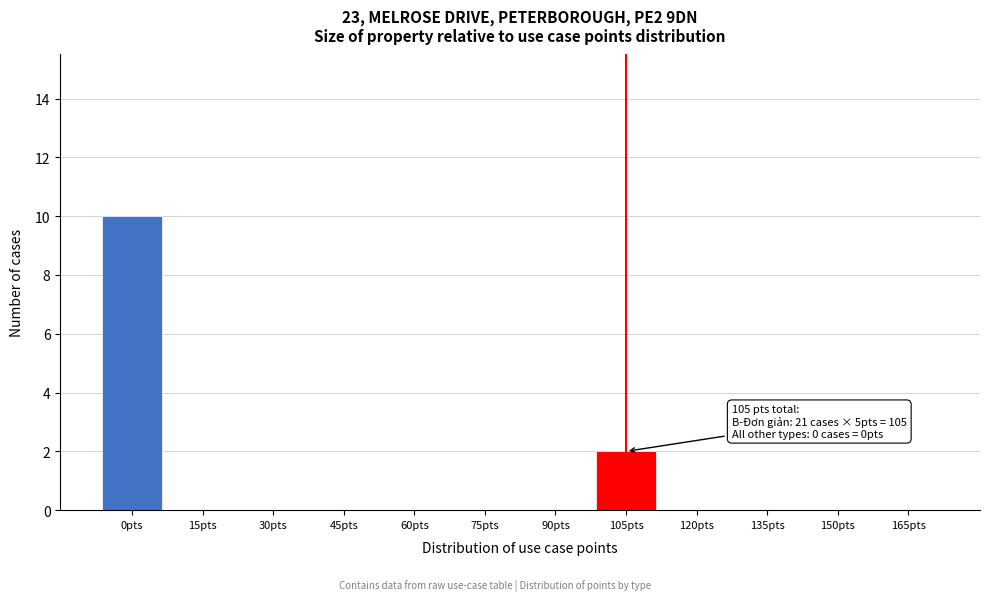

Reading left to right, what are all the values shown in this chart?

0pts=10	15pts=0	30pts=0	45pts=0	60pts=0	75pts=0	90pts=0	105pts=2	120pts=0	135pts=0	150pts=0	165pts=0